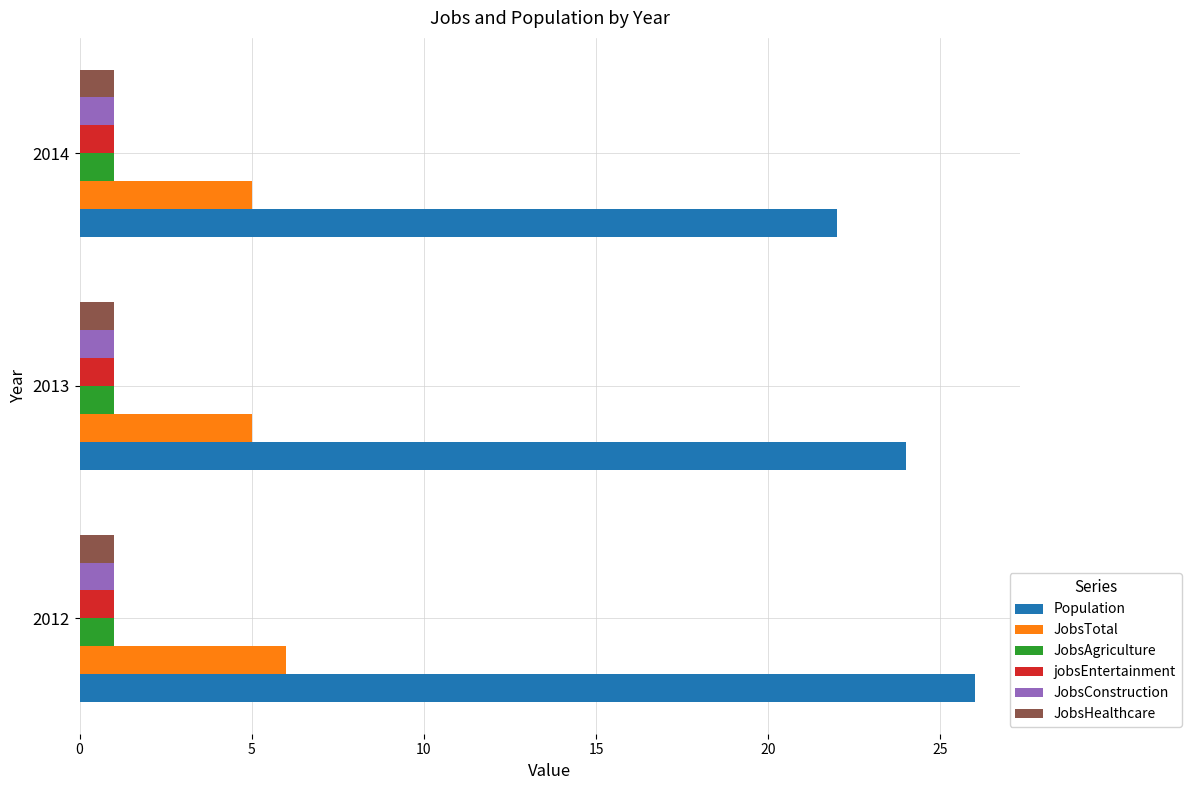

Which series has the largest range (max minus min)?

Population